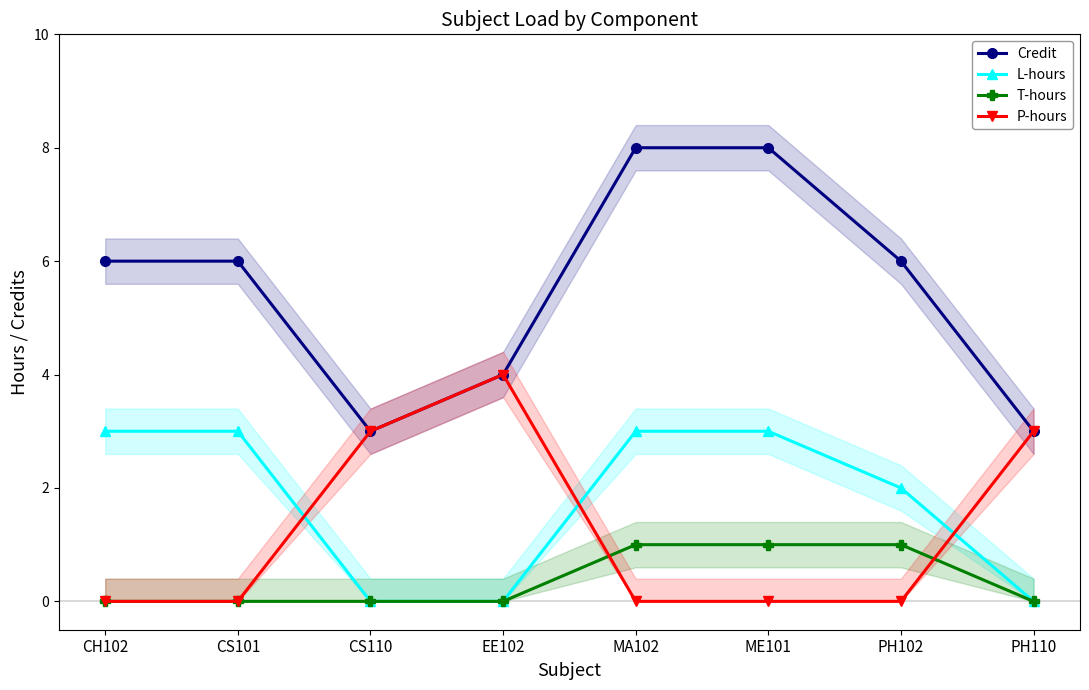

What is the sum of the L-hours values at PH110 and CS101?

3